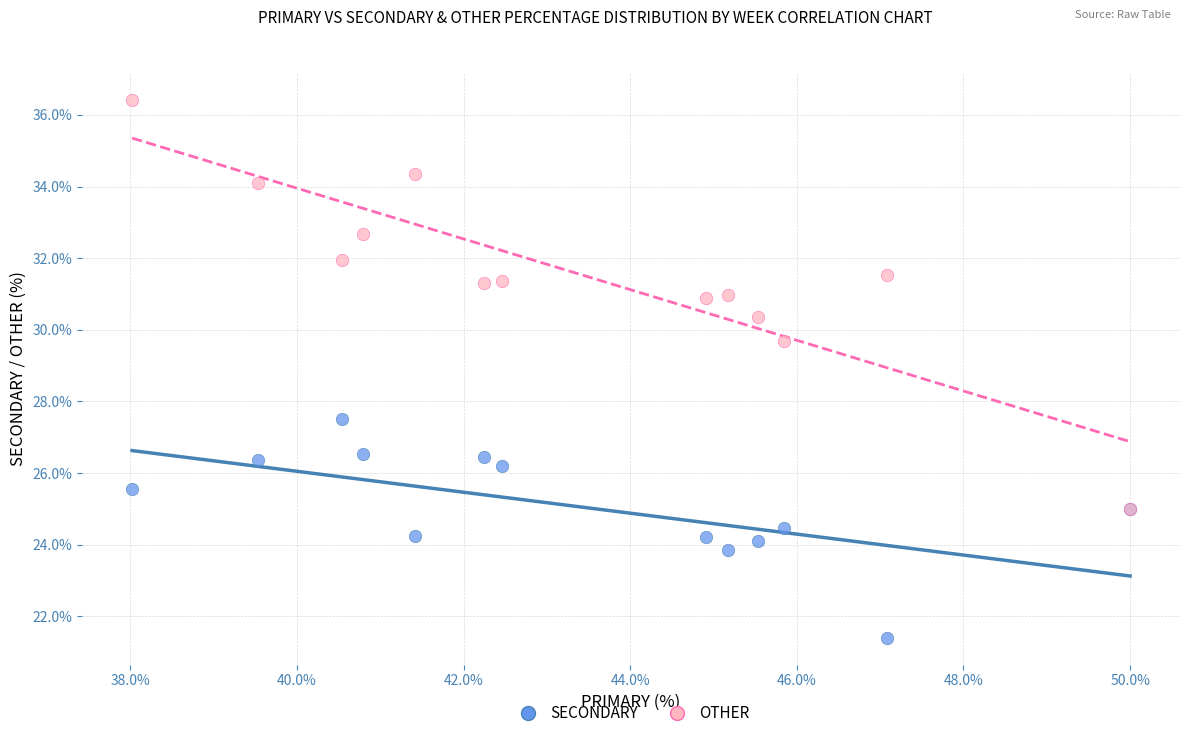

Across all series, what Y value is closest to 28?

27.5